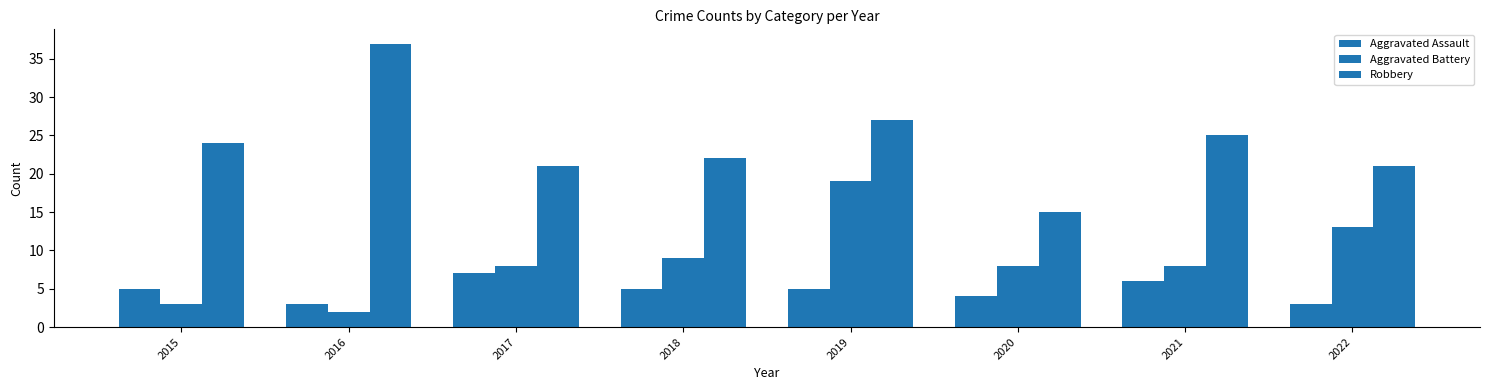

How many distinct data groups are displayed?

3